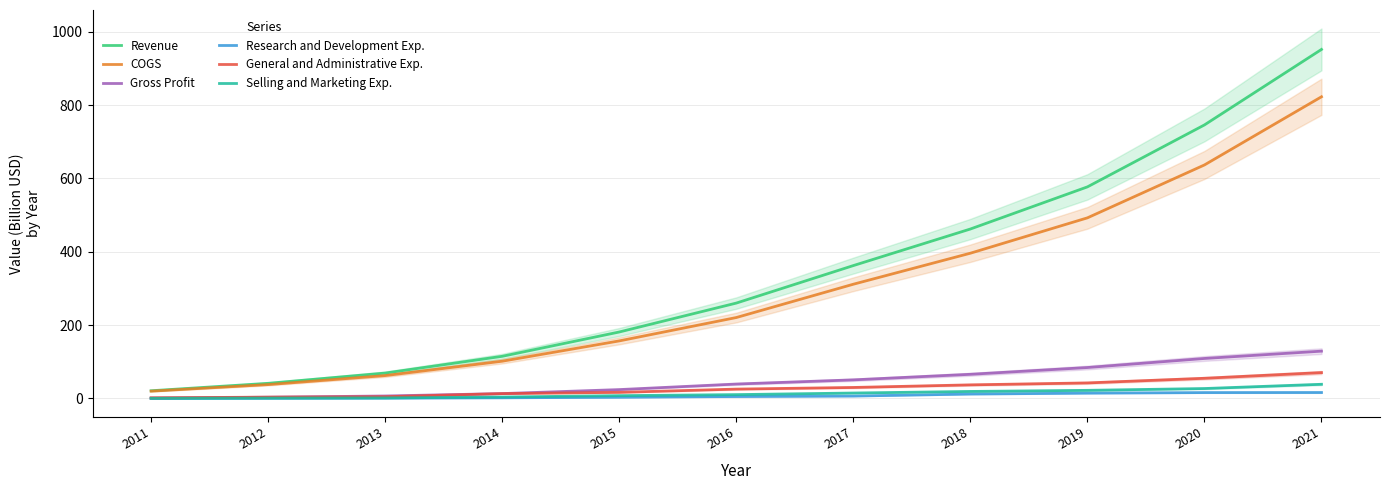

Reading right to left, transcribe all the data shown in this chart.

Revenue: 951.6	745.8	576.9	462.0	362.3	260.1	181.3	115.0	69.3	41.4	21.1
COGS: 822.5	636.7	492.5	396.1	311.5	220.7	157.0	101.6	62.5	37.9	20.0
Gross Profit: 129.1	109.1	84.4	66.0	50.8	39.4	24.3	13.4	6.8	3.5	1.2
Research and Development Exp.: 16.3	16.1	14.6	12.1	6.7	5.4	3.5	1.8	1.0	0.6	0.2
General and Administrative Exp.: 70.6	55.1	42.5	37.2	30.1	25.6	16.8	13.3	4.9	3.7	1.8
Selling and Marketing Exp.: 38.7	27.2	22.2	19.2	14.9	10.6	7.7	4.0	1.6	1.1	0.5